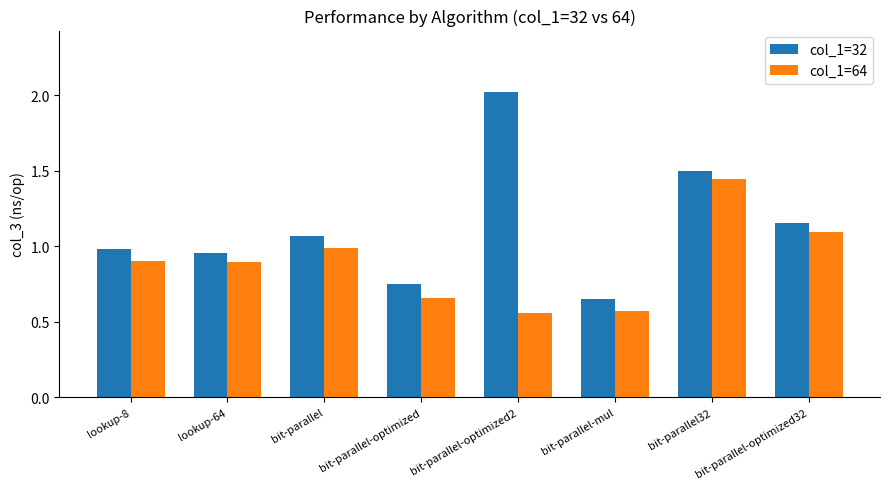

What is the label of the 4th bar from the right?

bit-parallel-optimized2